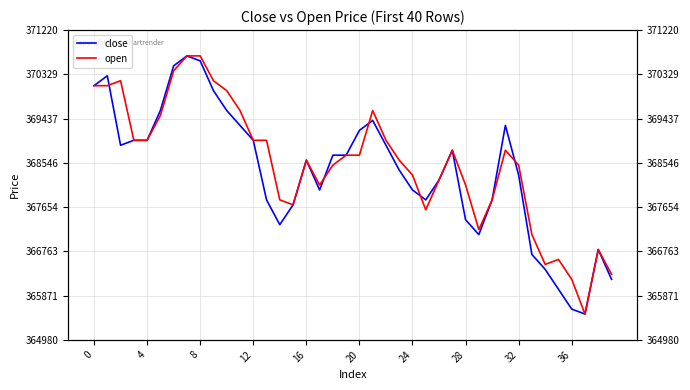

List the series in order of their overall mean, lowest first.

close, open